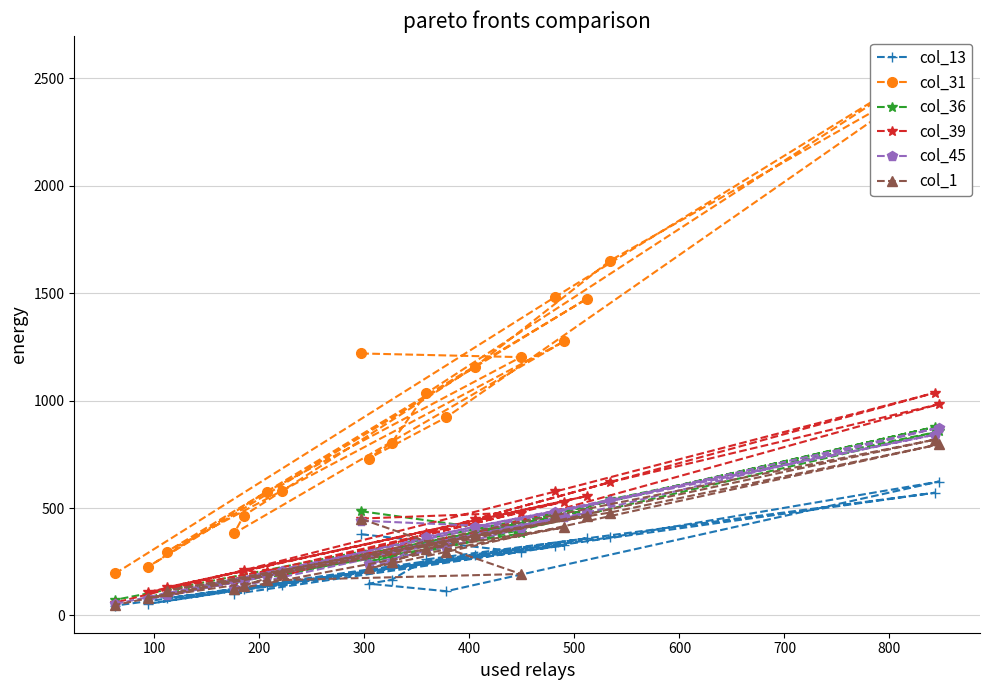

What is the maximum value for col_13?

623